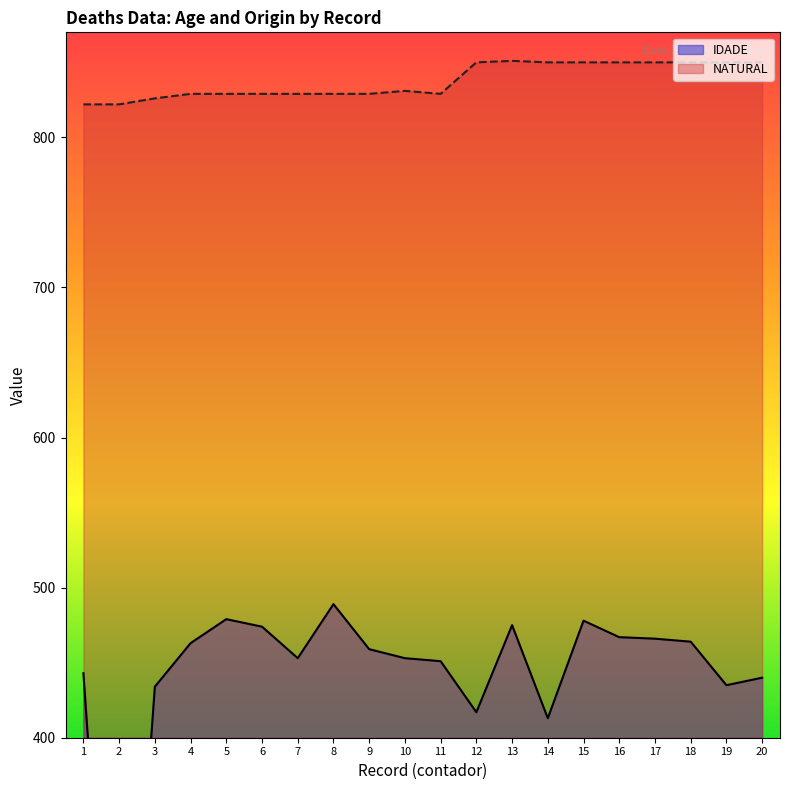

In IDADE, how many points are higher than both neighbors (excluding endpoints)?

4